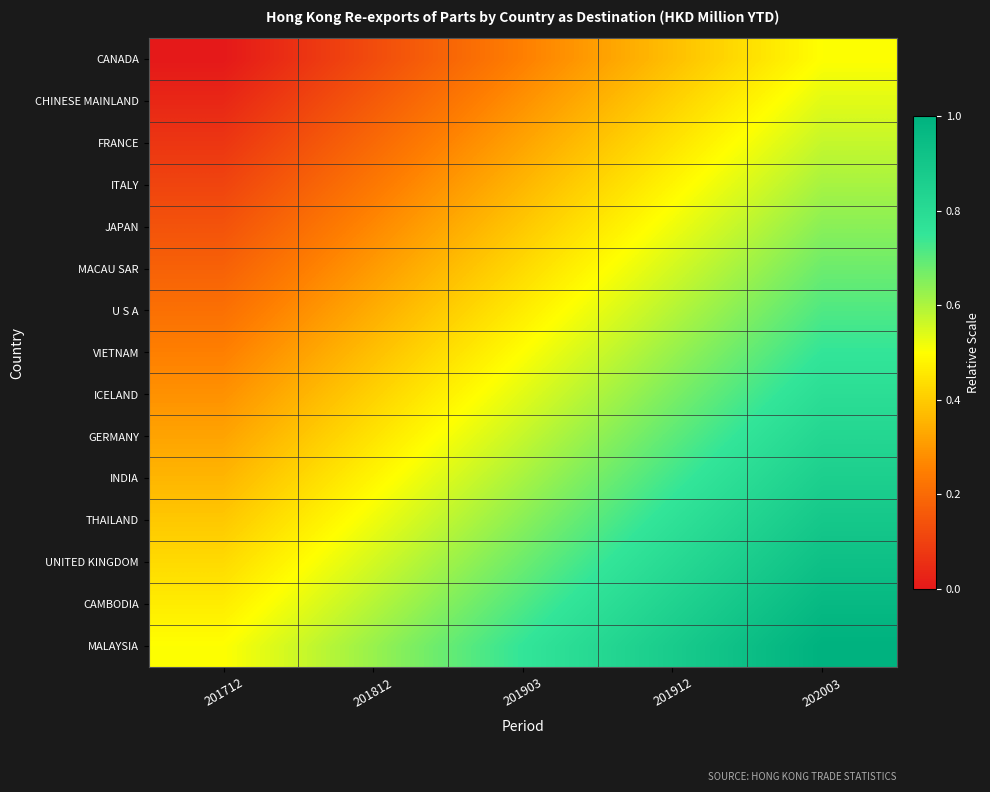

Rank the series at 201812 from lowest to highest value.

CANADA, CHINESE MAINLAND, FRANCE, ITALY, JAPAN, MACAU SAR, U S A, VIETNAM, ICELAND, GERMANY, INDIA, THAILAND, UNITED KINGDOM, CAMBODIA, MALAYSIA